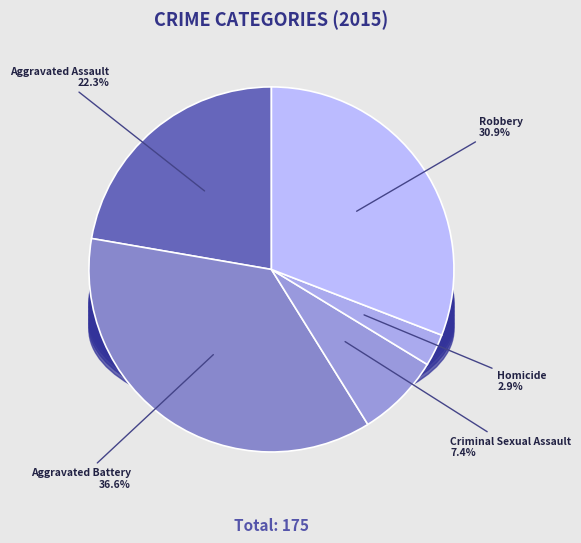

Do Homicide and Criminal Sexual Assault together represent more than half of the pie?

No